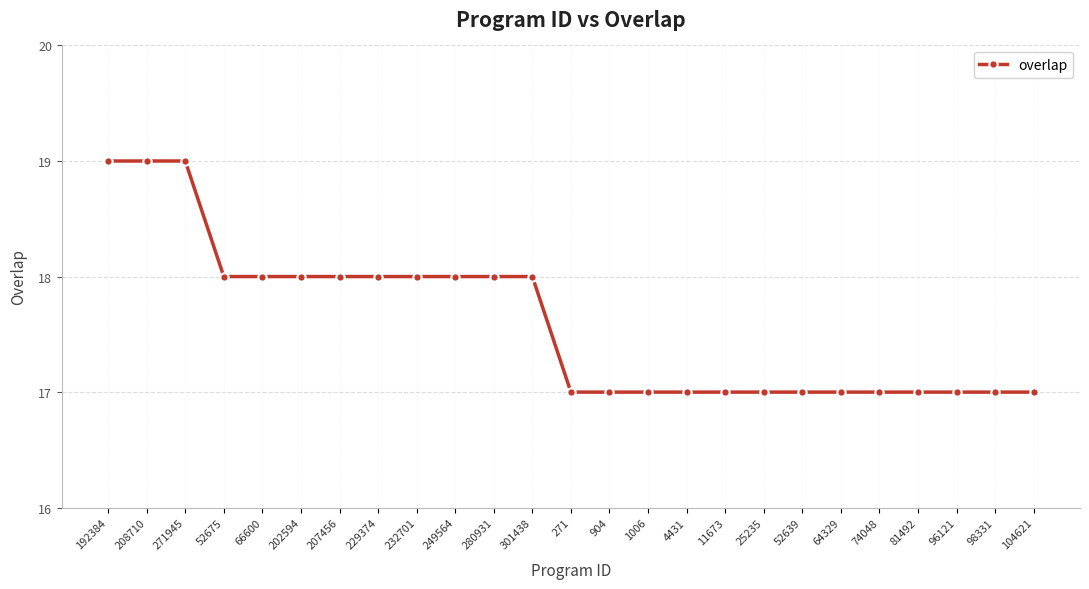

Is it true that the value at 232701 is 24?

False